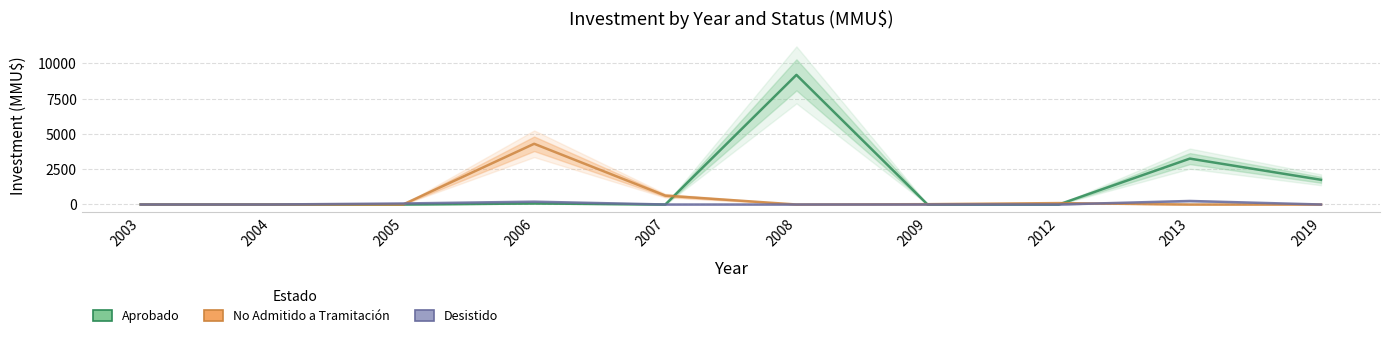

How many categories are shown in the chart?

10